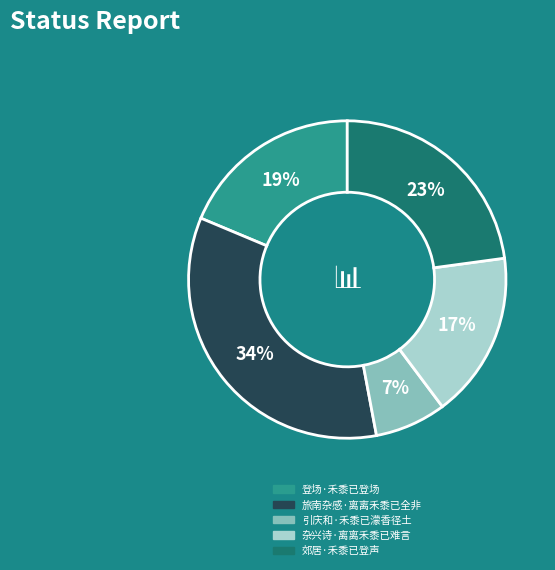

Between 郊居·禾黍已登声 and 登场·禾黍已登场, which is larger?

郊居·禾黍已登声